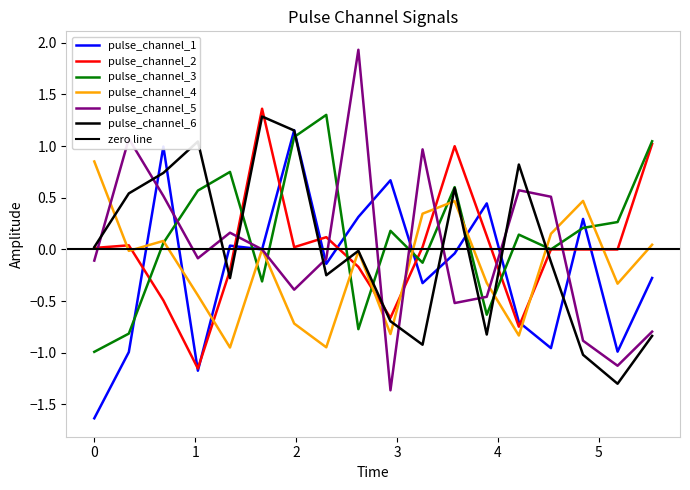

What are all the series names shown in the legend?

pulse_channel_1, pulse_channel_2, pulse_channel_3, pulse_channel_4, pulse_channel_5, pulse_channel_6